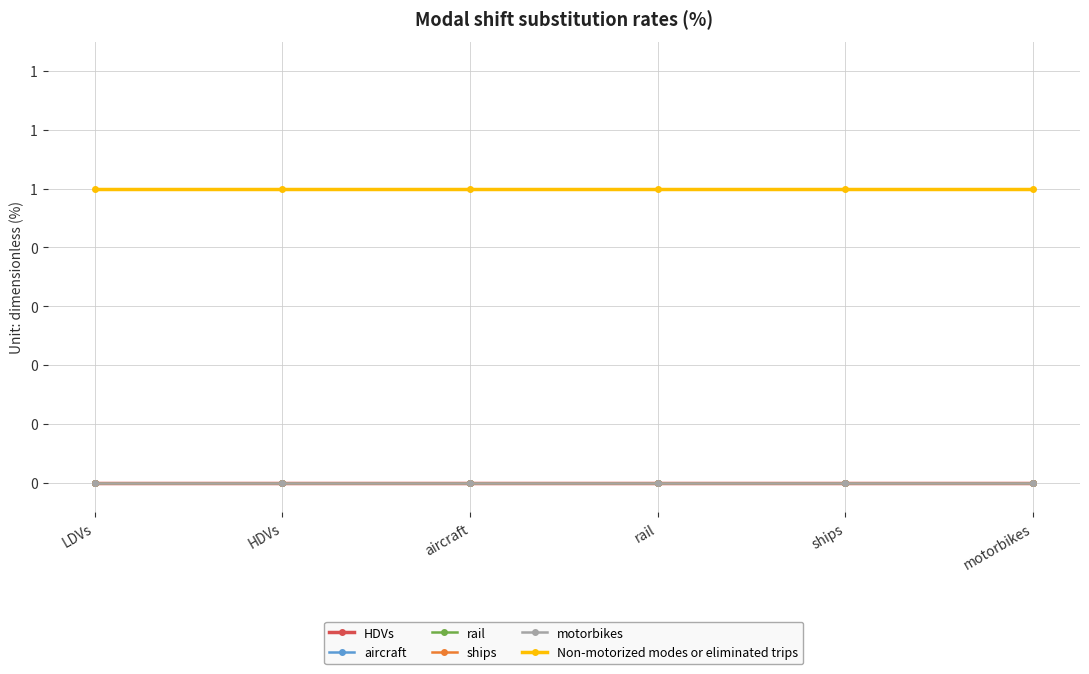

Between HDVs and aircraft, which series saw the biggest shift?

HDVs